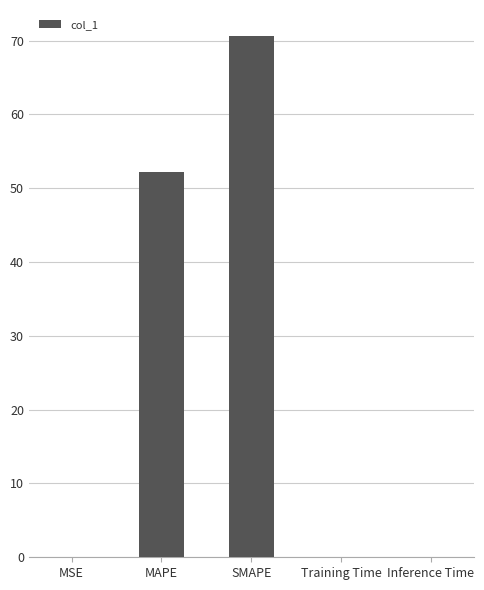

Which has a higher value, MAPE or Inference Time?

MAPE